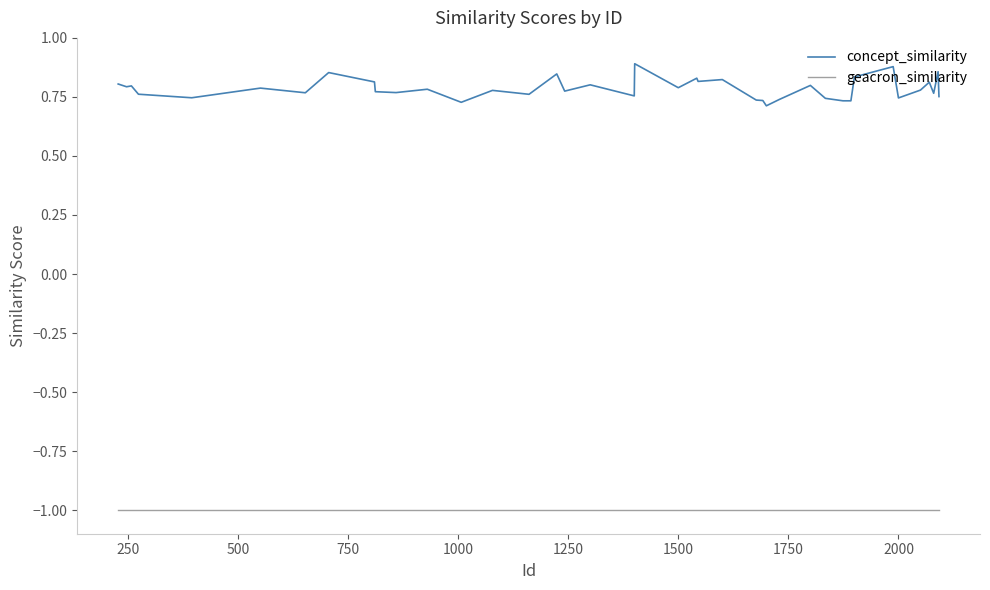

List the series in order of their peak value, highest first.

concept_similarity, geacron_similarity